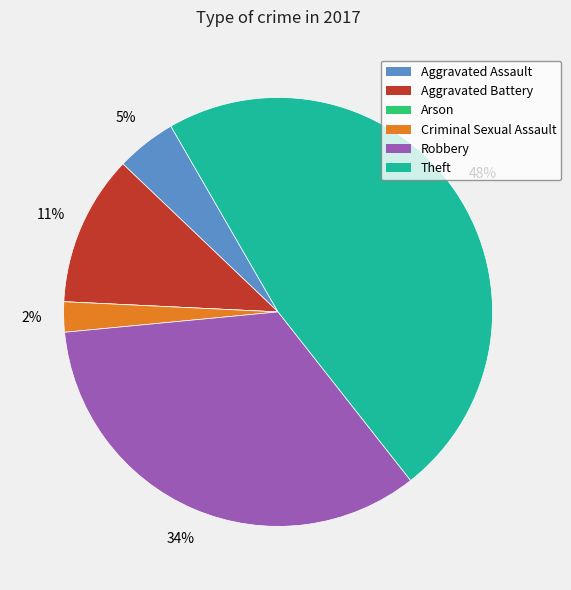

Is there a majority slice in this chart?

No